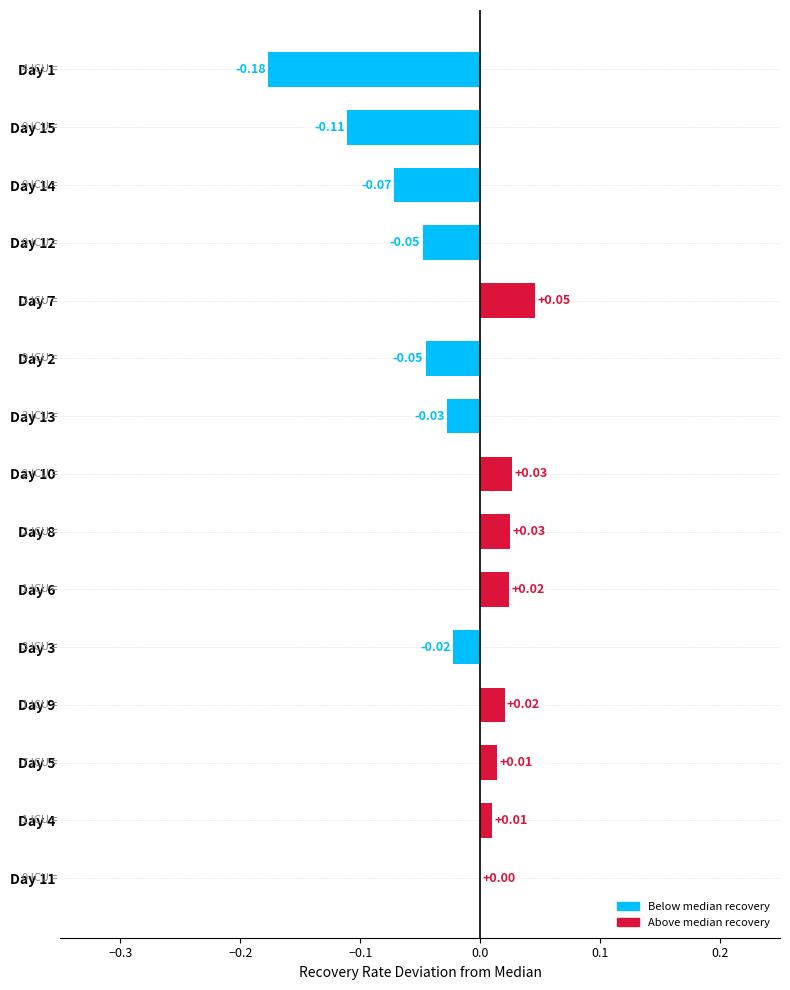

How many categories are shown in the chart?

15